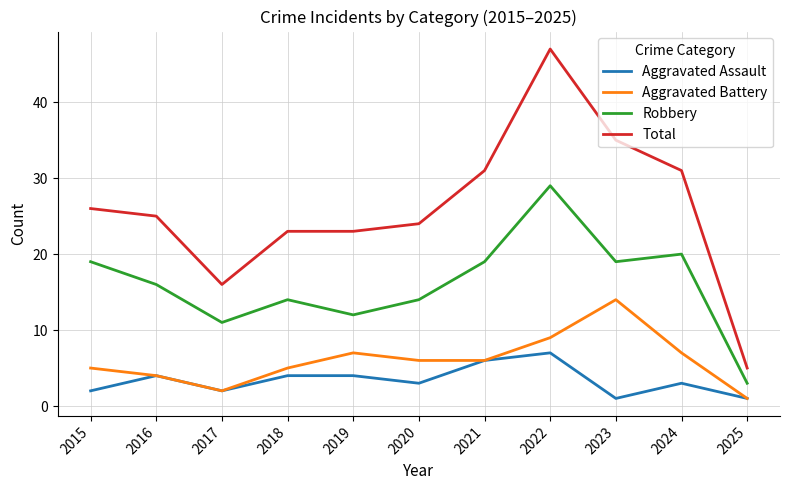

Which series has the largest range (max minus min)?

Total